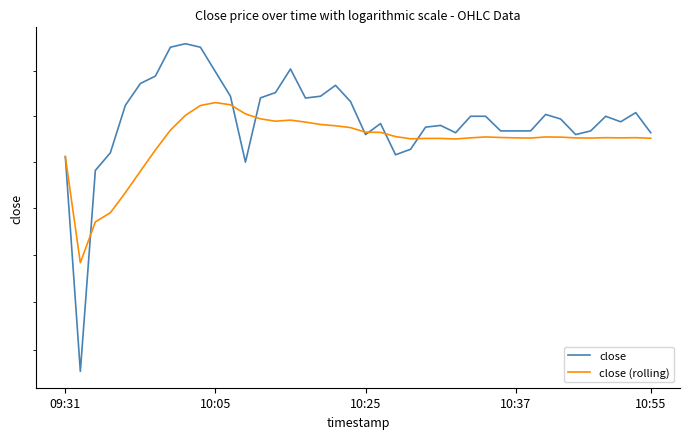

What is the spread (max minus min) of values at 17?

0.2